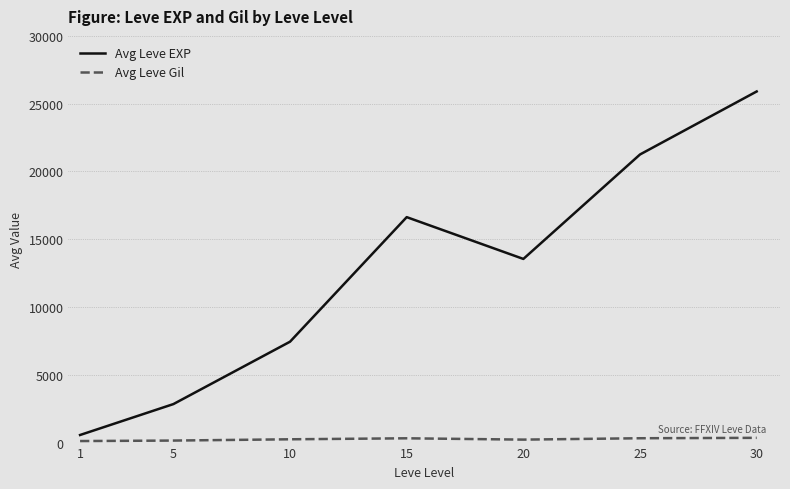

What is the difference between the Avg Leve EXP values at 25 and 5?

18413